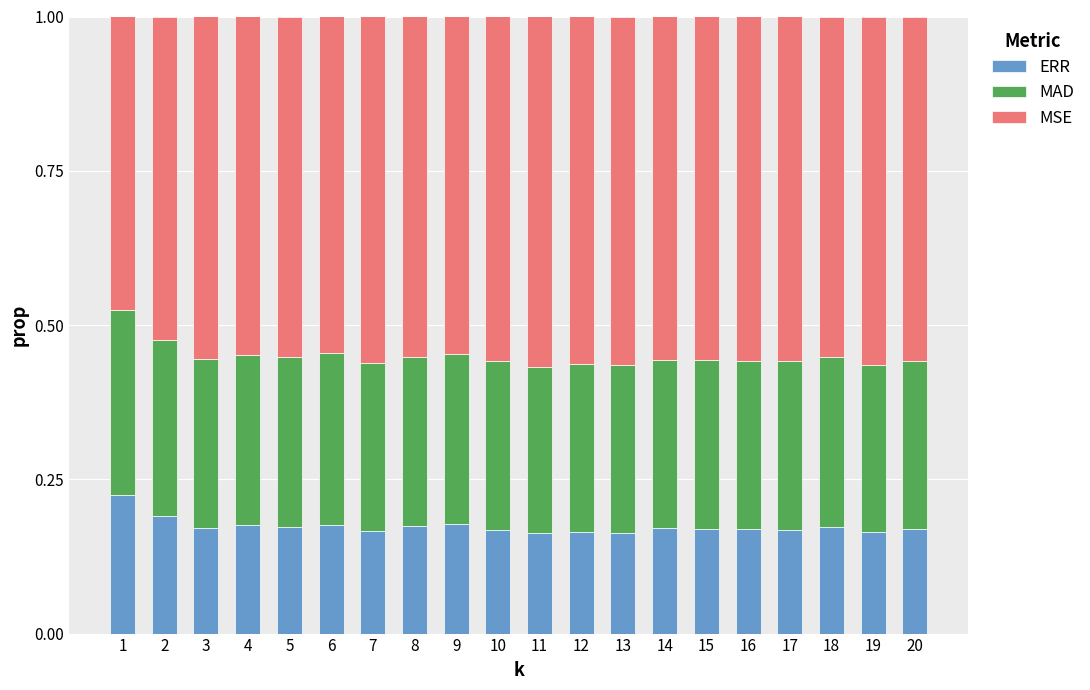

What is the total value across all series at 6?

1.0